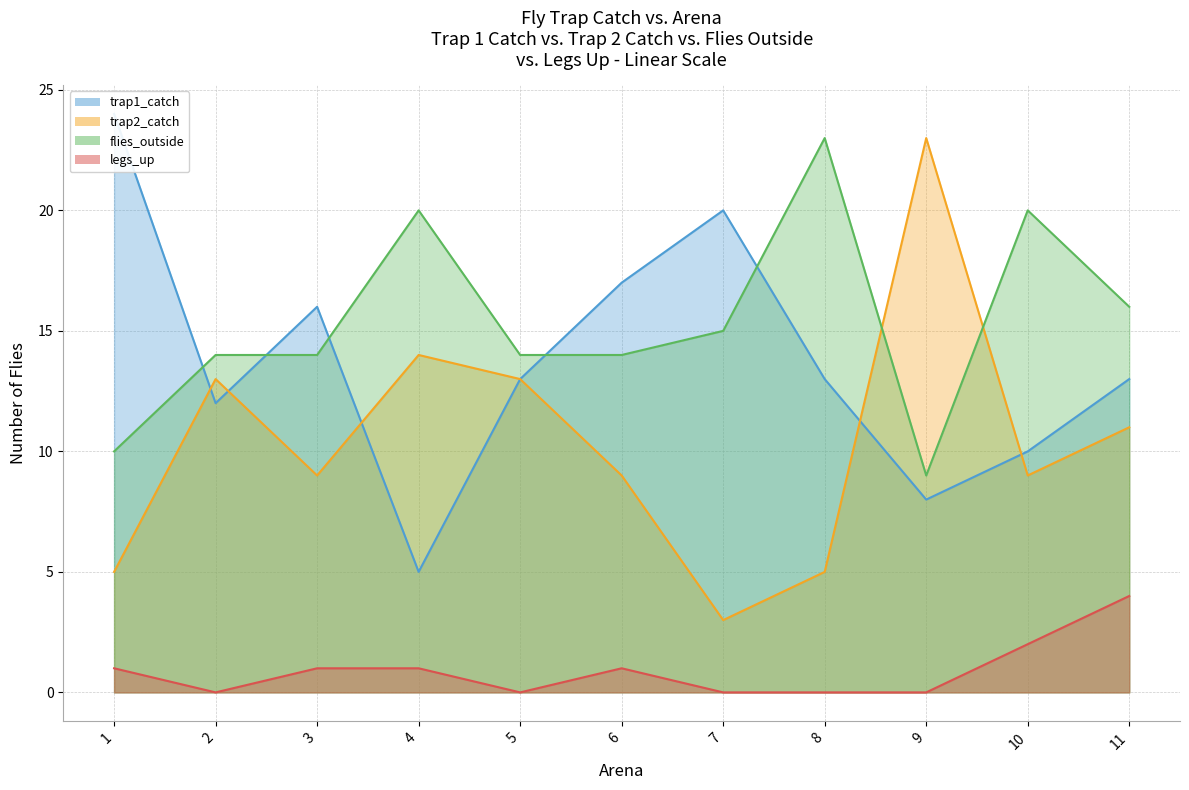

Which category has the lowest value in the flies_outside series?

9